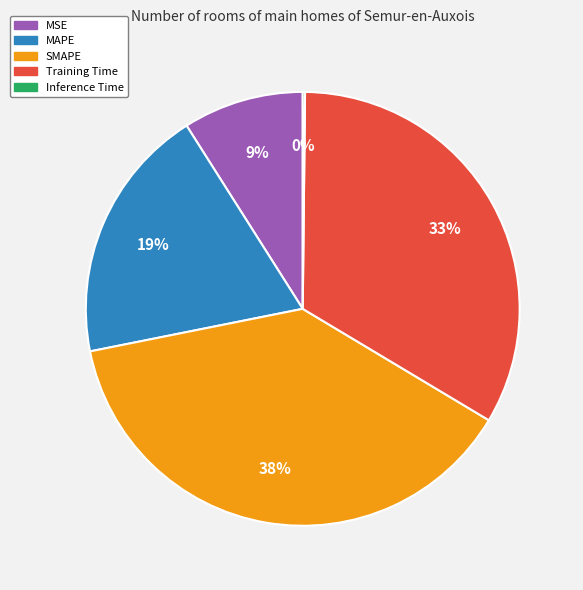

Approximately how many times larger is the value at MAPE compared to SMAPE?

0.5